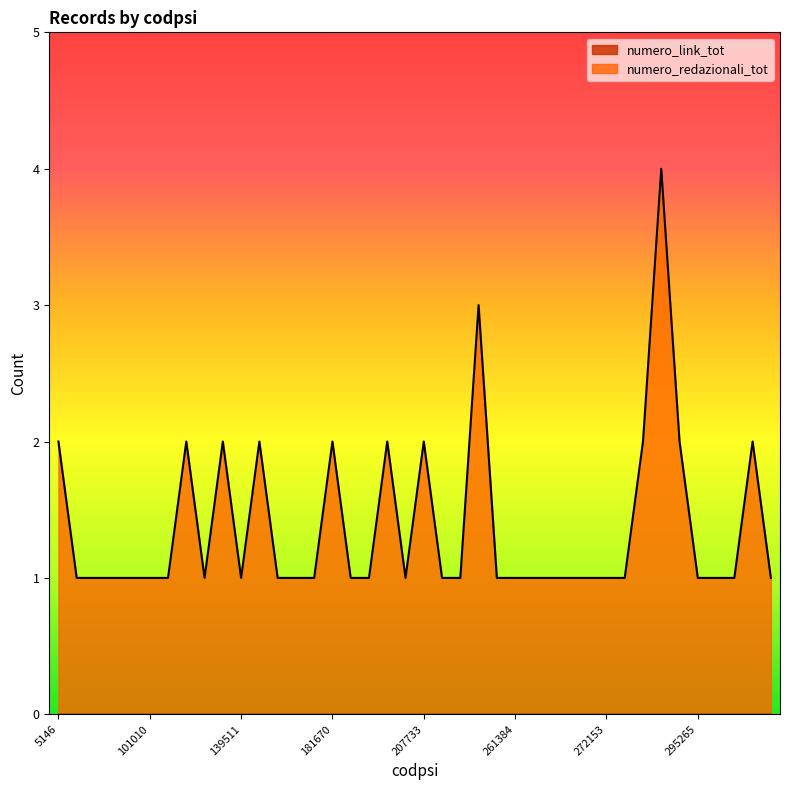

The value at 262654 is 1. True or false?

True